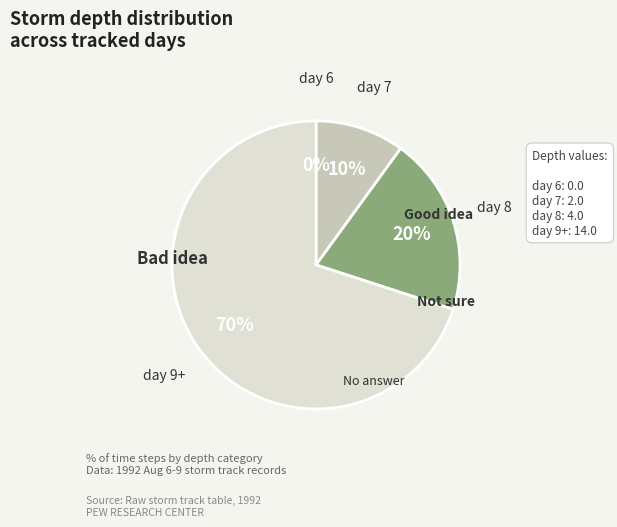

How many segments does this pie chart have?

4